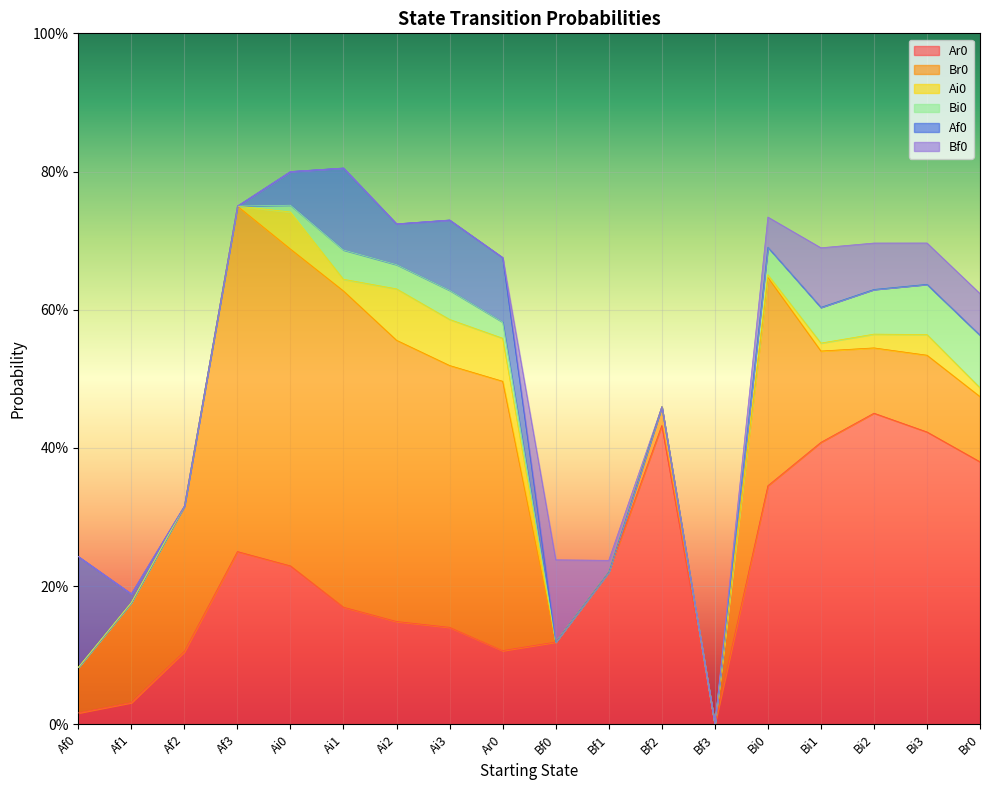

The Br0 series shows 0.0 at Bf2. True or false?

True